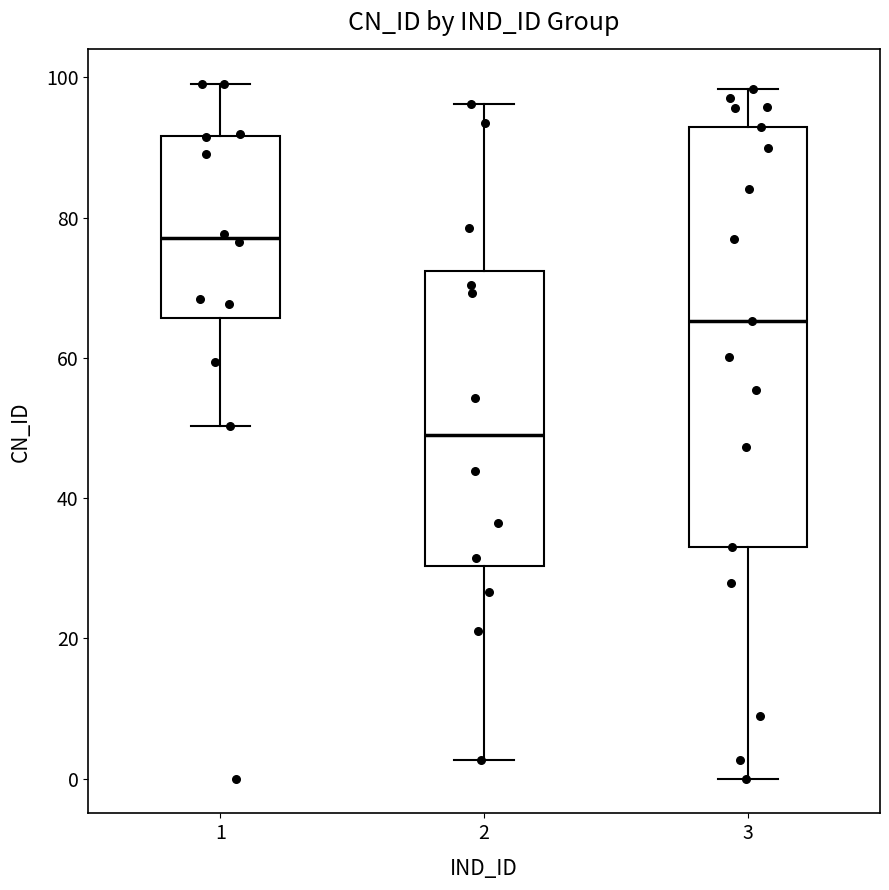

Which box has the lowest median line?

2